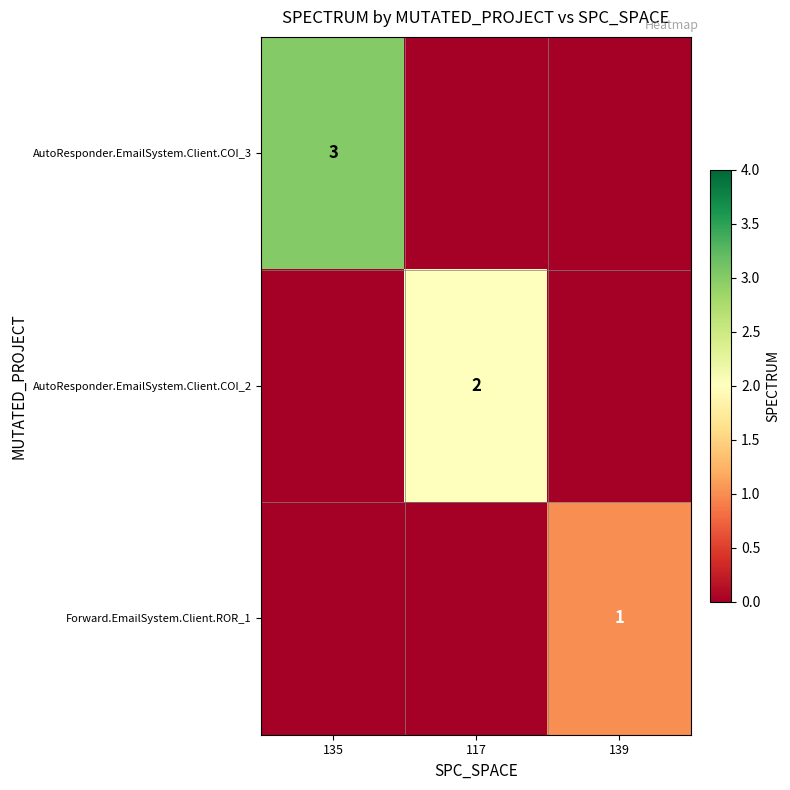

True or false: Forward.EmailSystem.Client.ROR_1 has a value of 2 at 139.

False